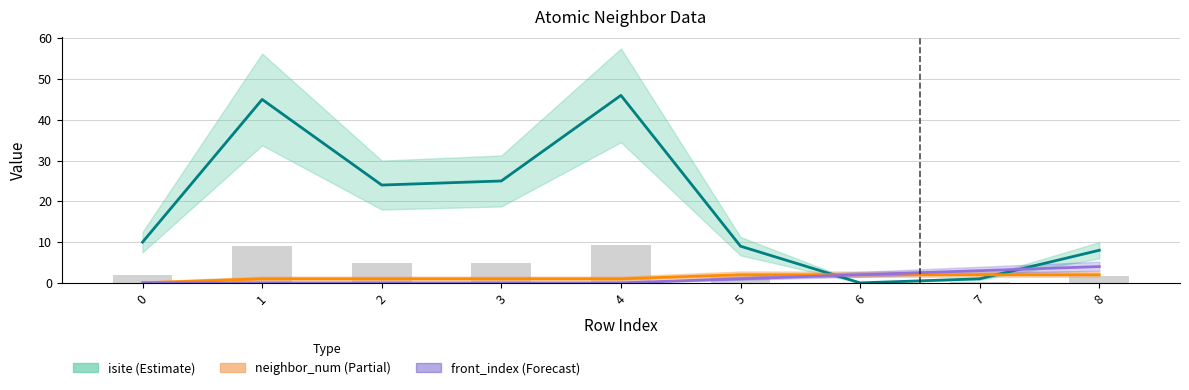

What are all the series names shown in the legend?

isite, neighbor_num, front_index